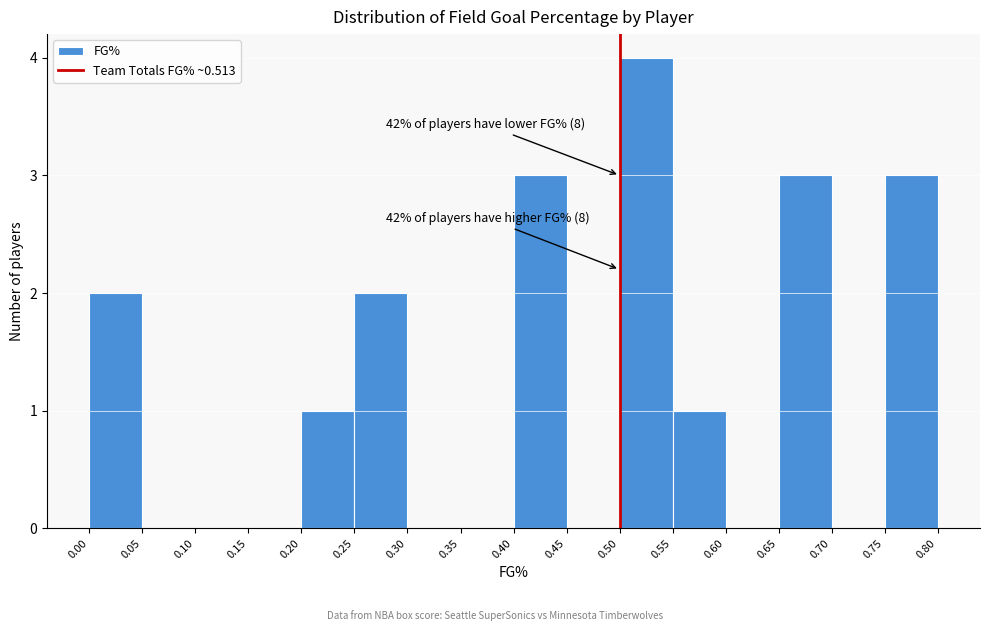

Over which range of the x-axis is the bar tallest?

0.50 to 0.55